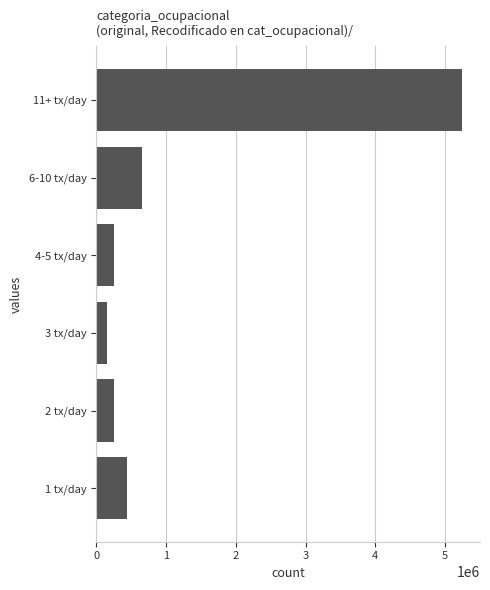

What is the difference between the maximum and second lowest values?

4988000